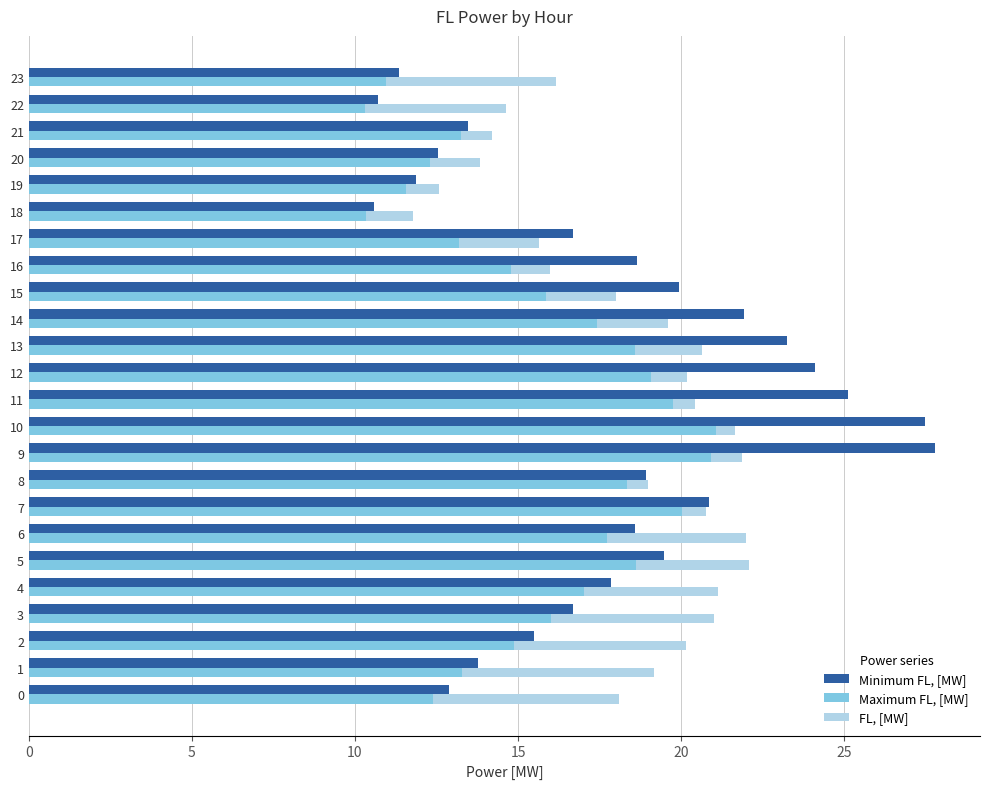

What are all the series names shown in the legend?

Minimum FL, [MW], Maximum FL, [MW], FL, [MW]